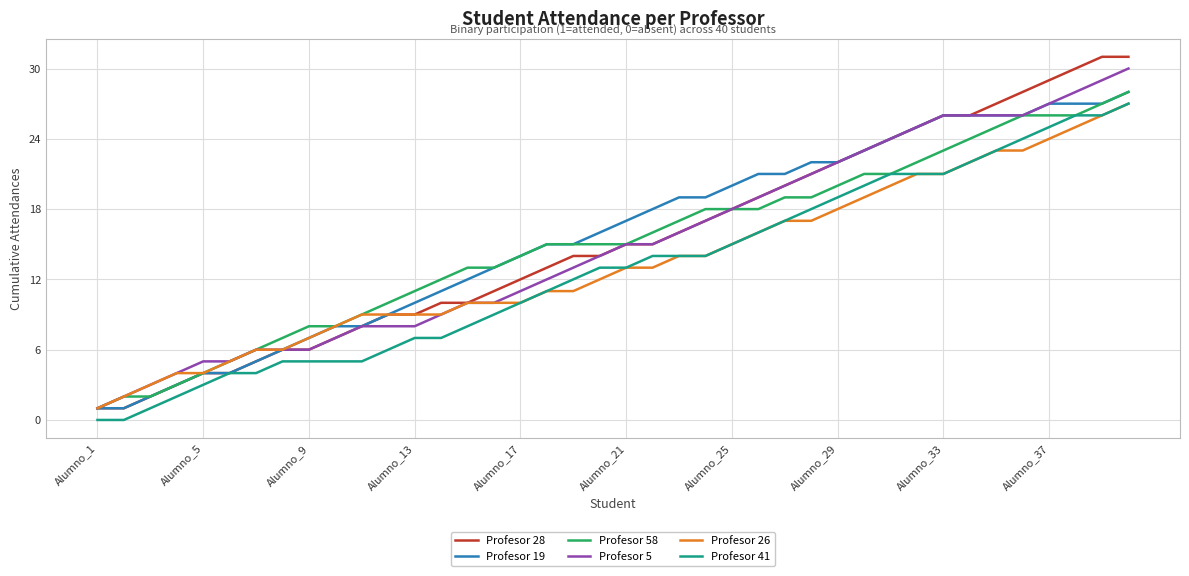

Which series has the widest spread of values?

Profesor 28